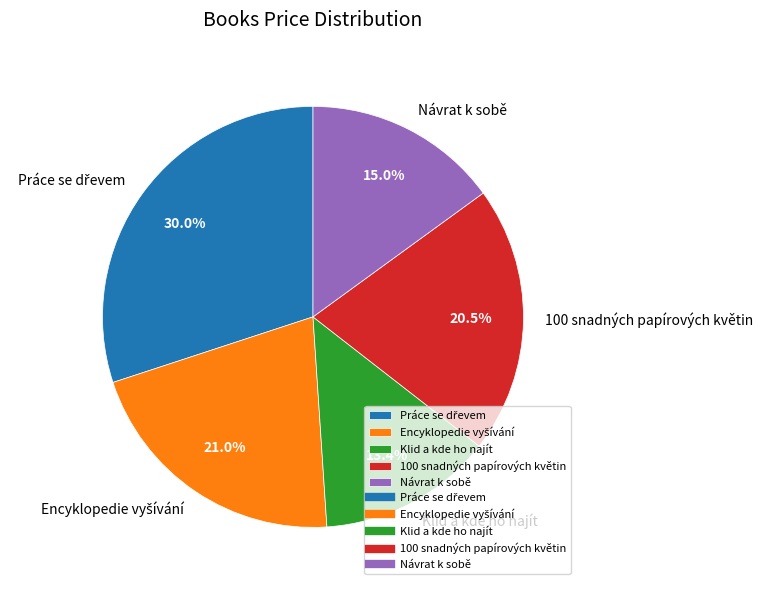

Which slice is the smallest?

Klid a kde ho najít